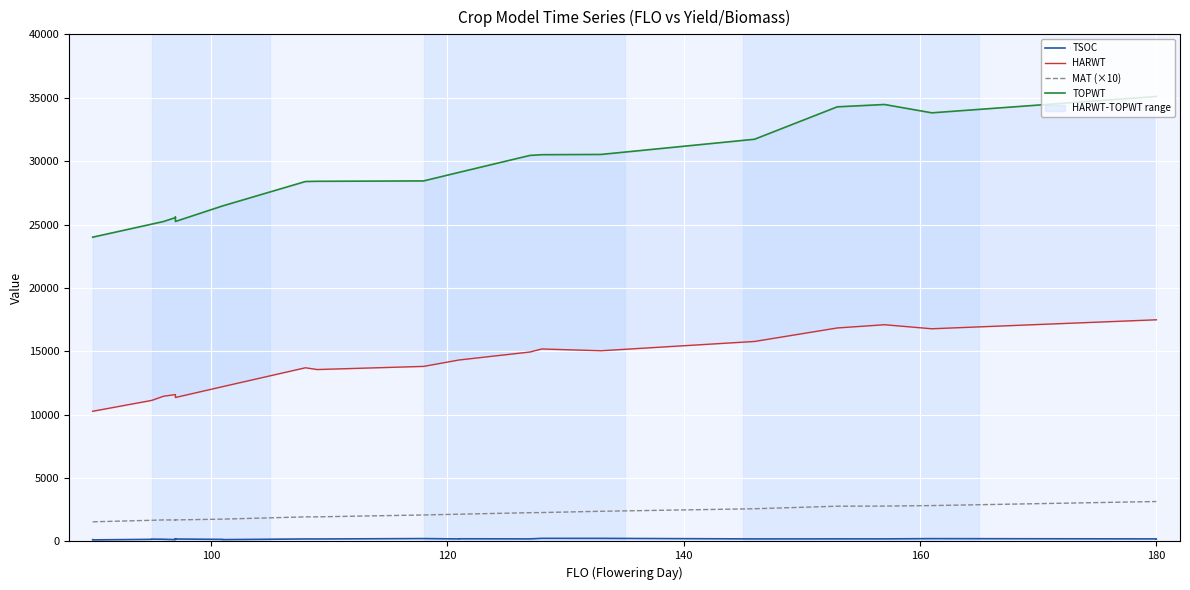

What is the difference between the maximum and minimum values in the TSOC series?

121